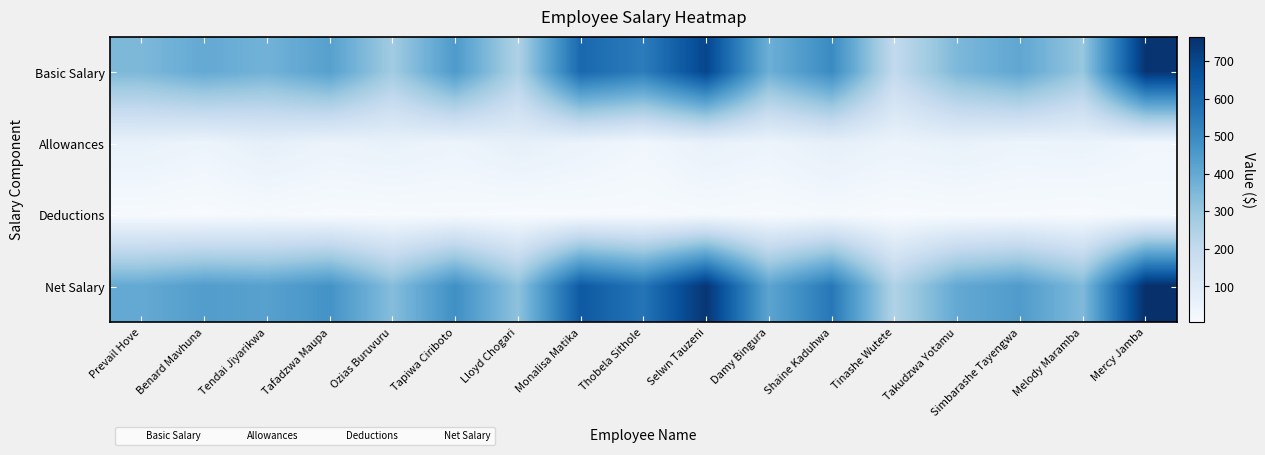

At Lloyd Chogari, list the series in order from largest to smallest.

Net Salary, Basic Salary, Allowances, Deductions